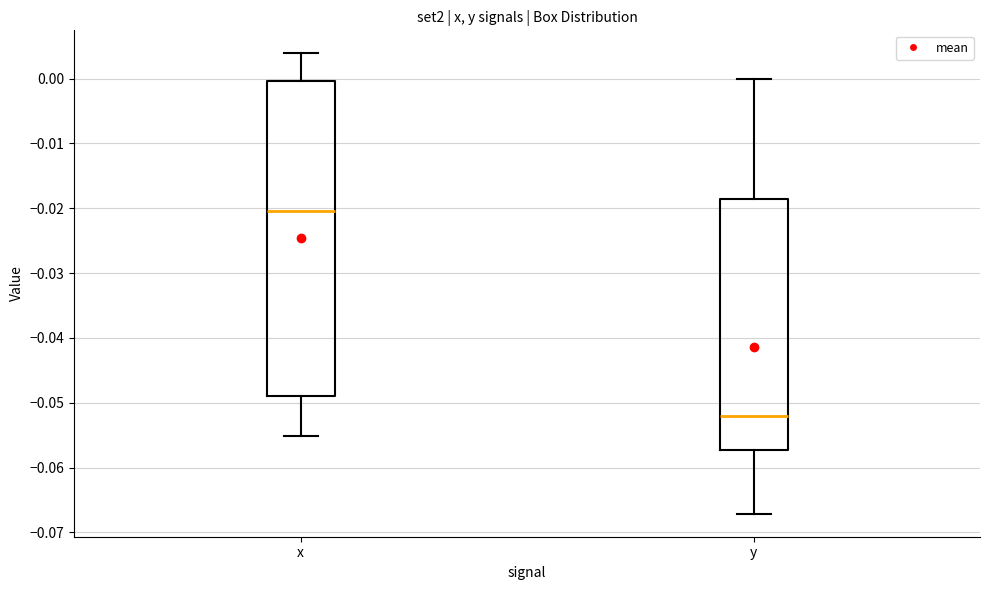

Which box is the tallest, from its lower edge to its upper edge?

x